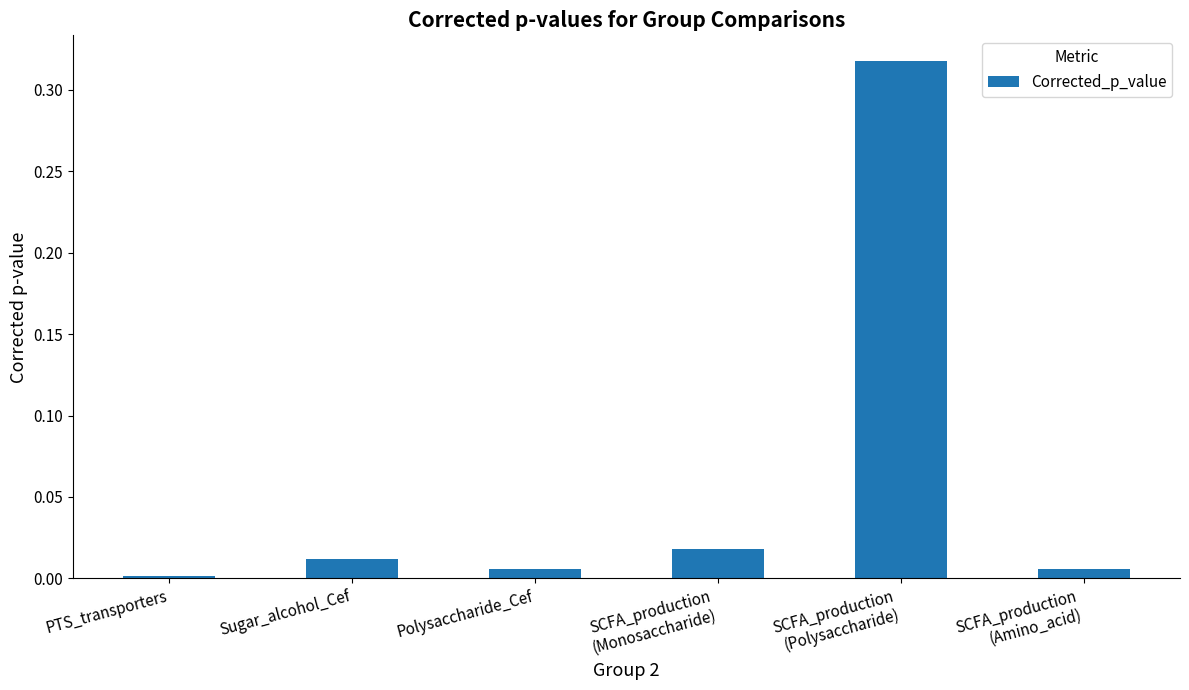

True or false: the data shows 0.0 at Polysaccharide_Cef.

True